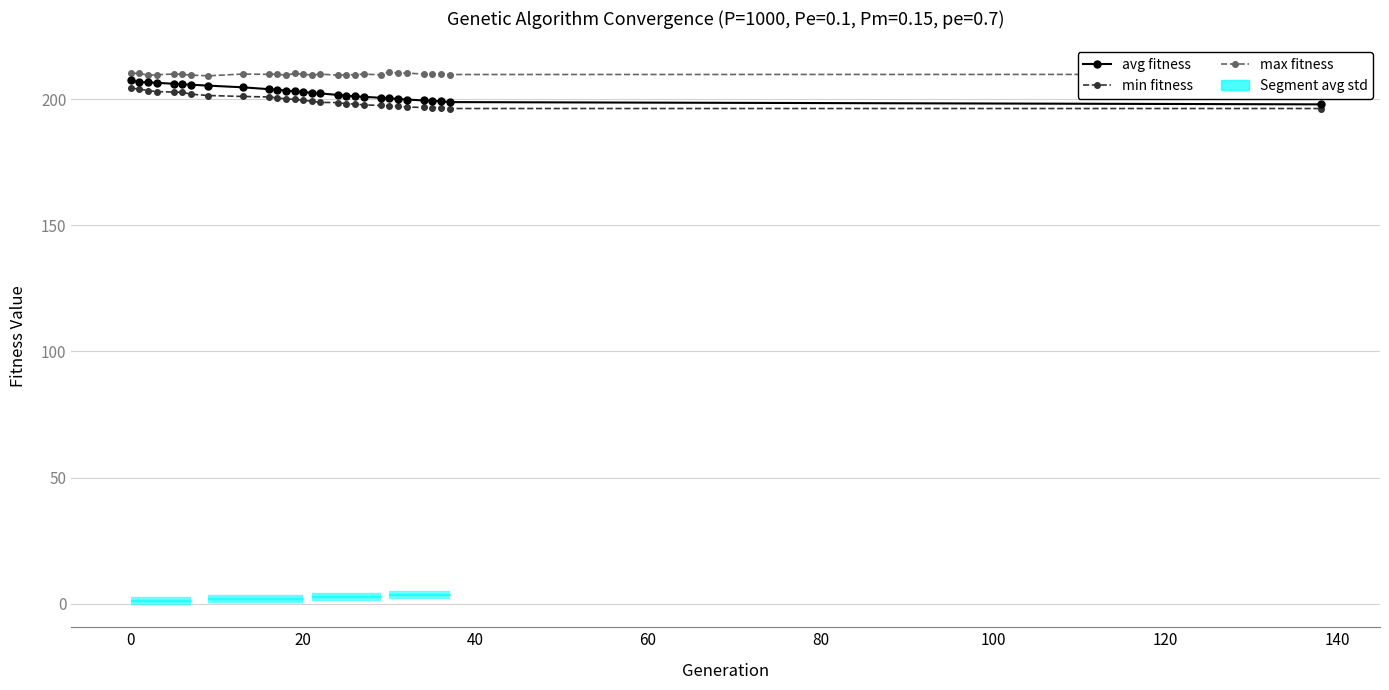

Does the chart display data point markers on the line(s)?

Yes